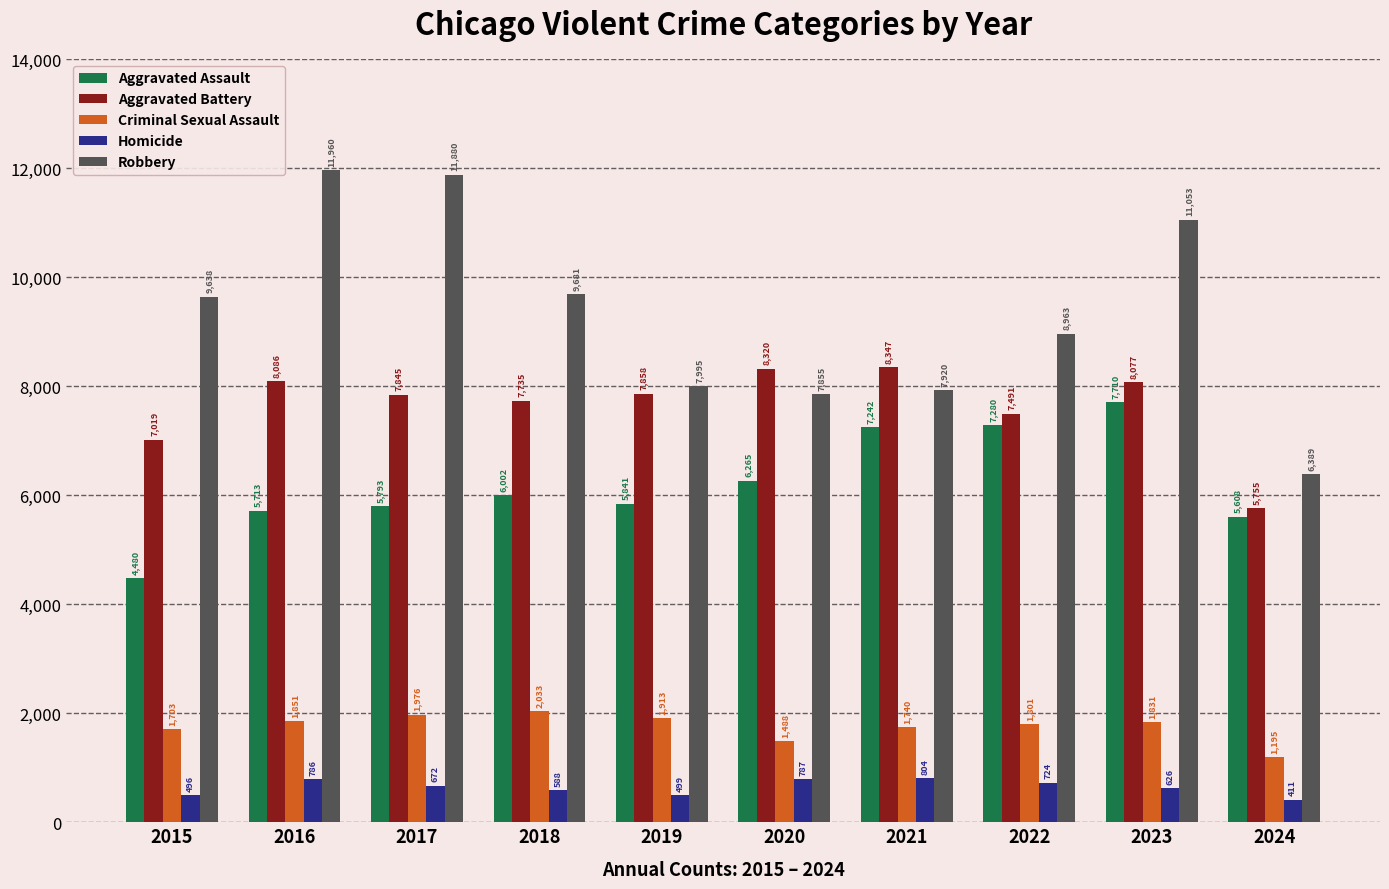

How many distinct data groups are displayed?

5